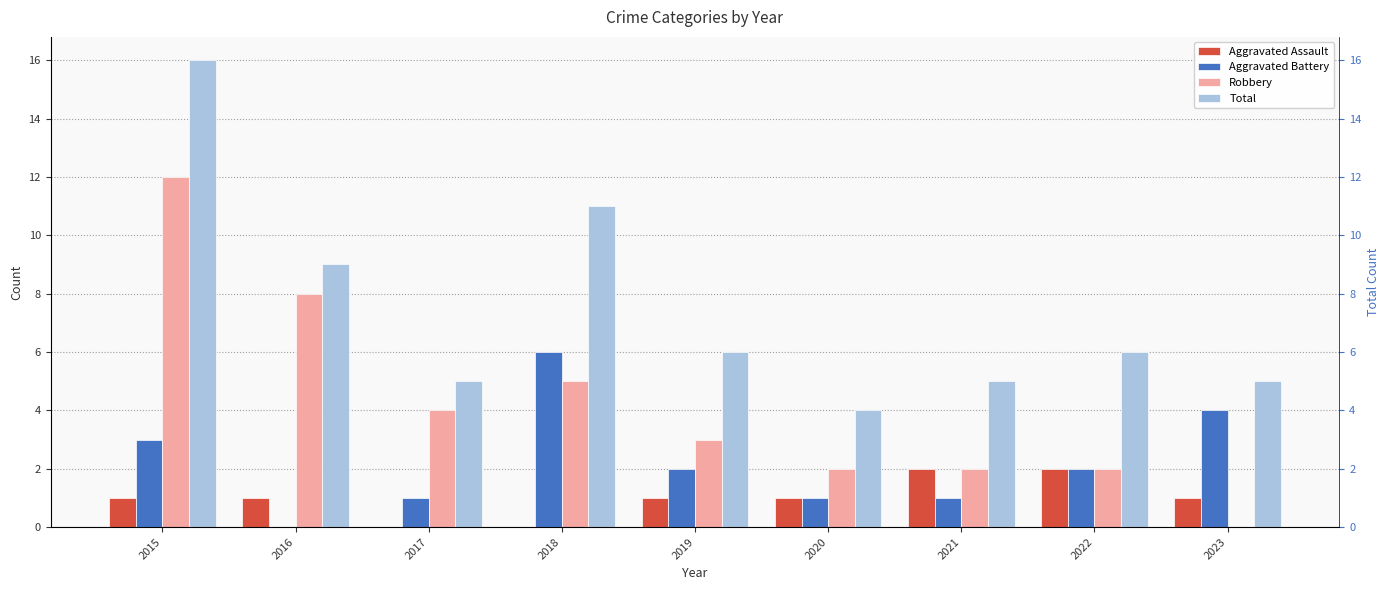

At which label is Robbery closest to 6?

2018